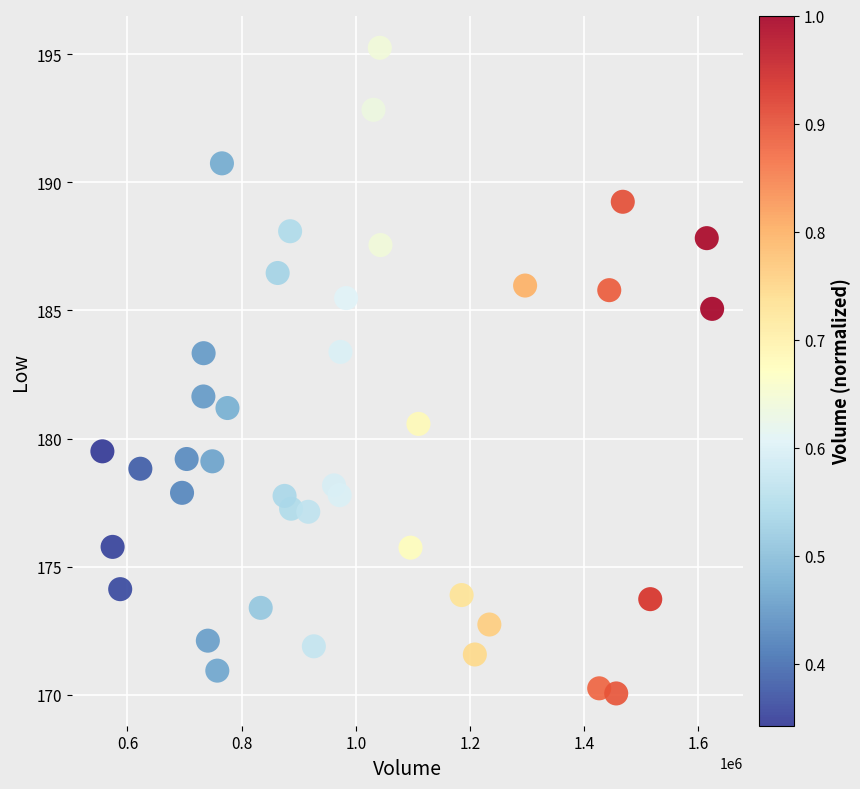

What Y value in the scatter plot is closest to 182?

181.6